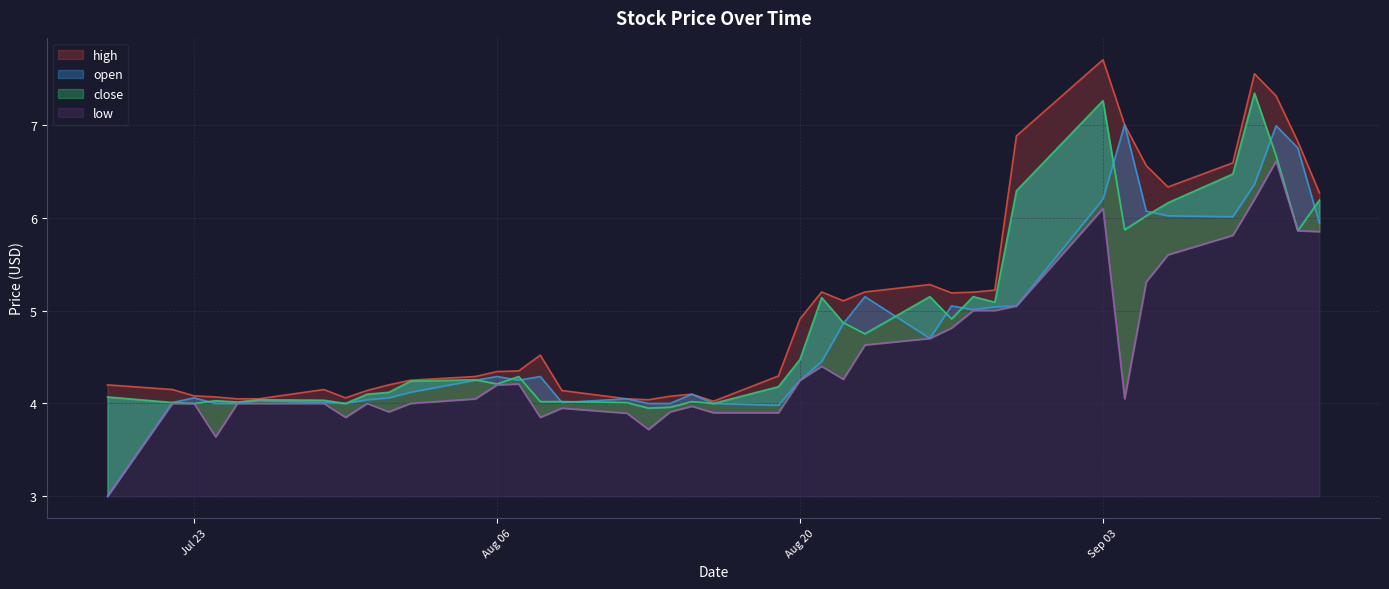

The close series shows 6.0 at Aug 06. True or false?

False